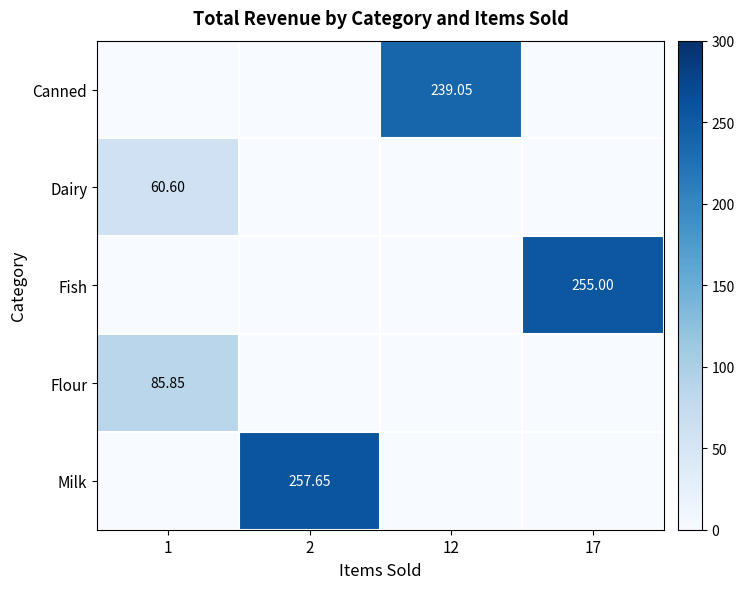

Count the number of data series in this chart.

5